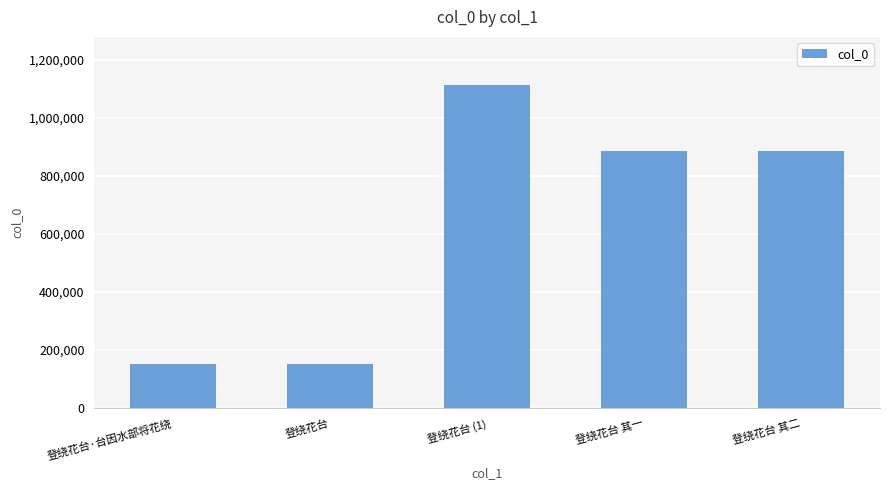

The chart shows a value of 886993 at 登绕花台 其二. True or false?

True